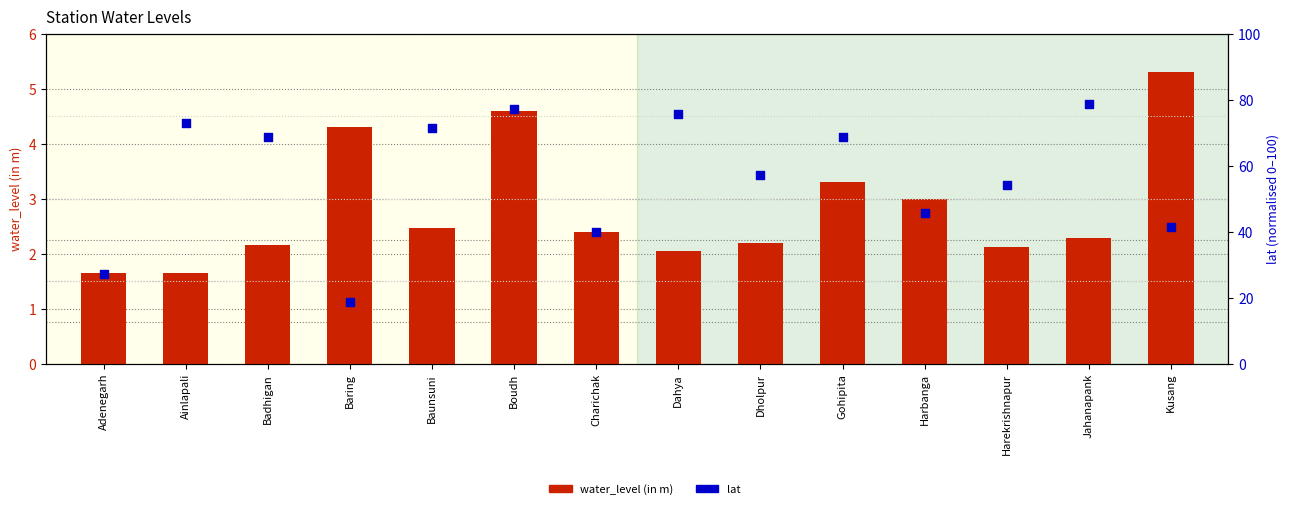

What are all the series names shown in the legend?

water_level (in m), lat